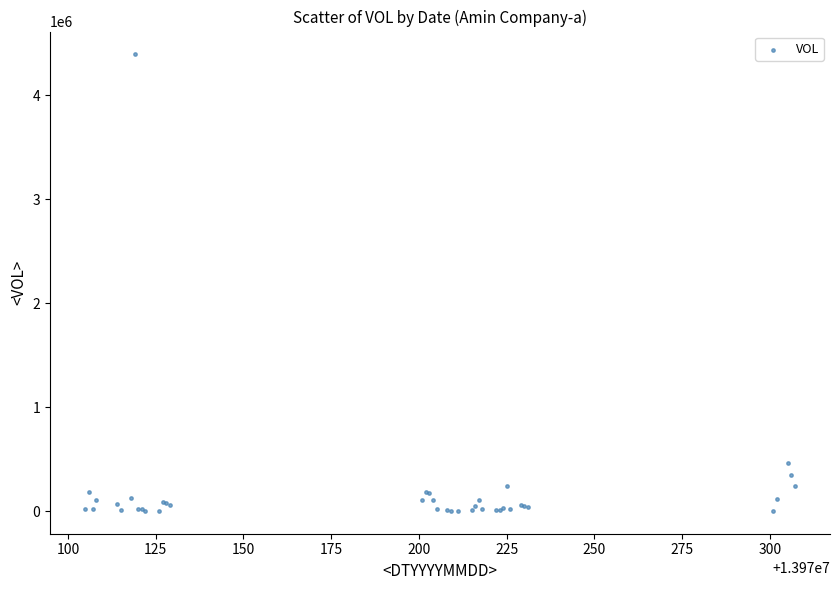

What Y value in the scatter plot is closest to 2196545?

462886